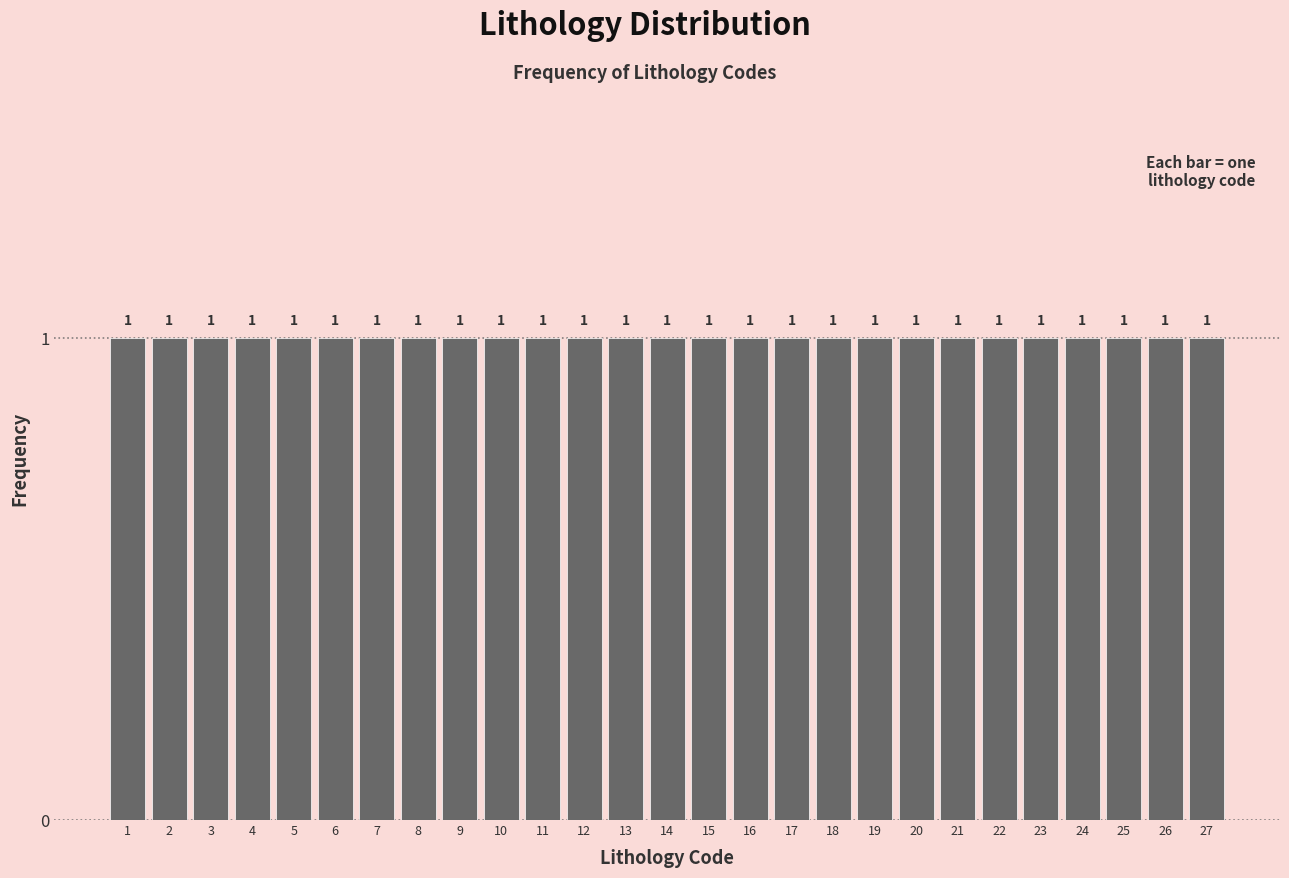

What is the height of the bar covering 6.5 to 7.5 on the x-axis?

1